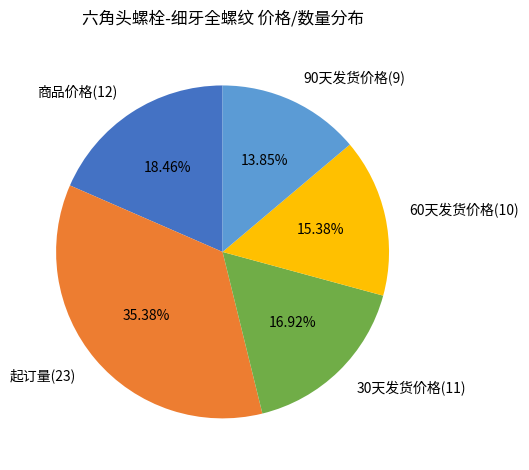

Does any single category account for the majority?

No